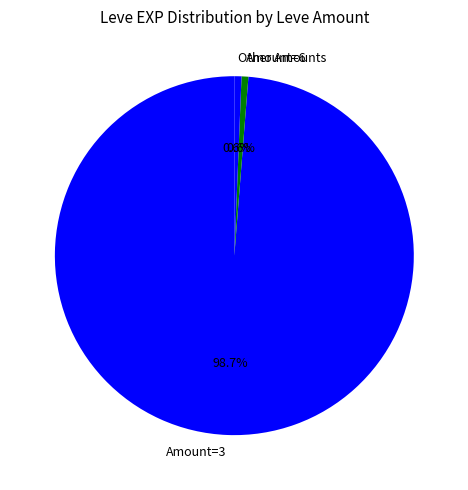

Count the number of slices in the pie.

3